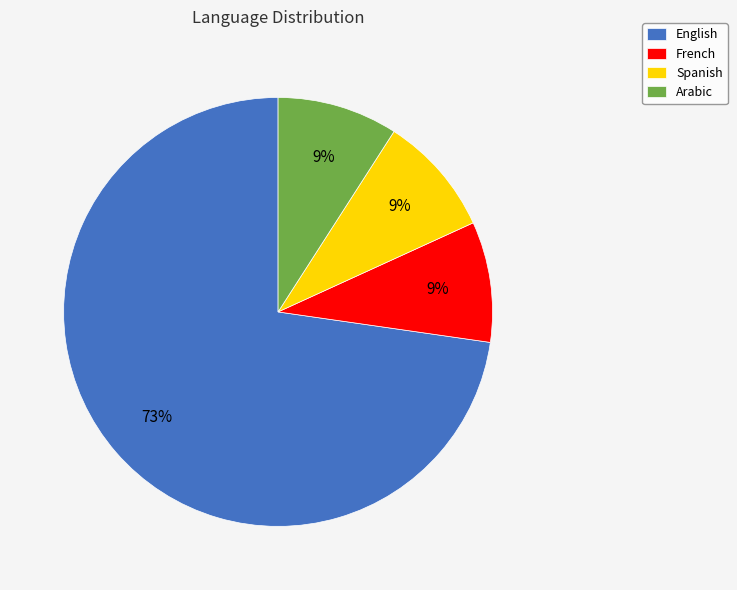

To the nearest percent, what is the average slice percentage?

25%